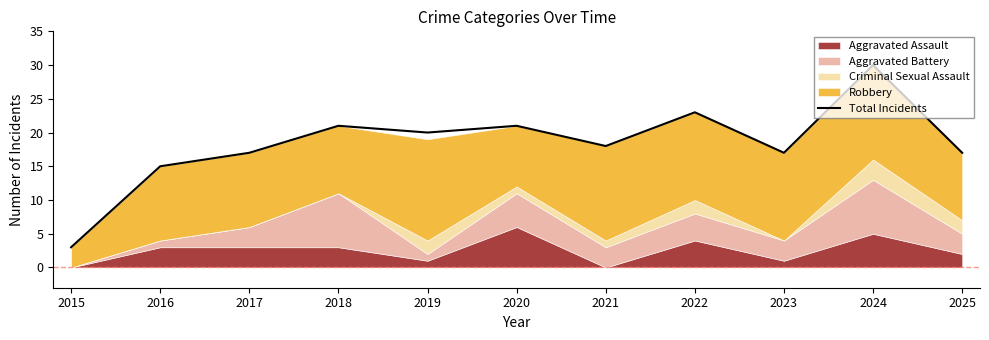

List the labels in order of value, smallest first.

2015, 2016, 2017, 2023, 2025, 2021, 2019, 2018, 2020, 2022, 2024